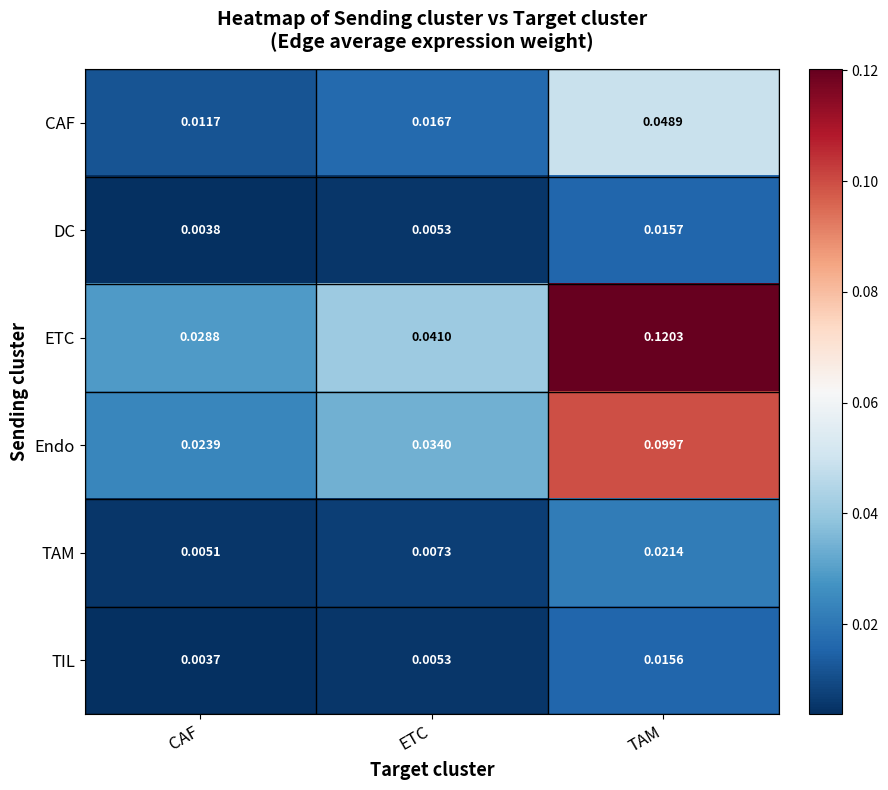

Where is ETC nearest to the value 0?

CAF